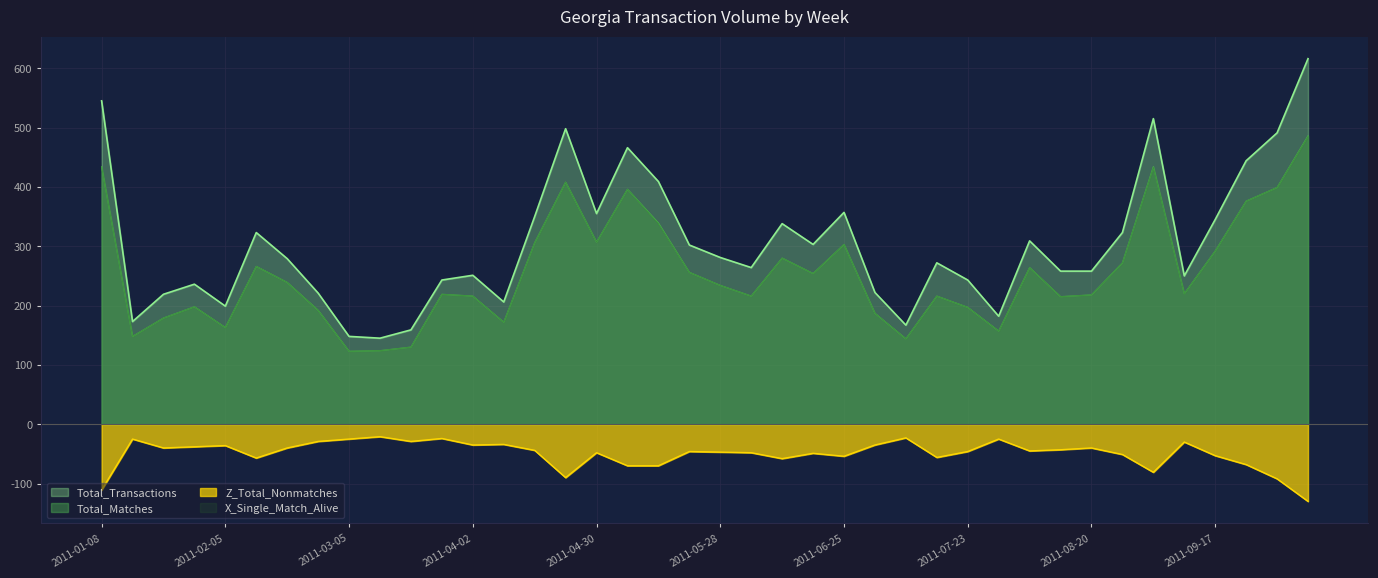

Which category has the lowest value in the Total_Matches series?

2011-03-05